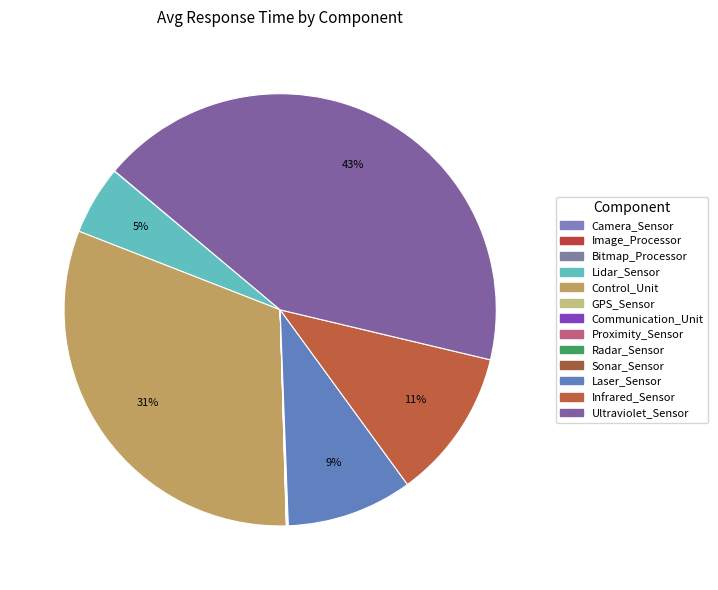

How much of the chart is everything except Bitmap_Processor?

100.0%